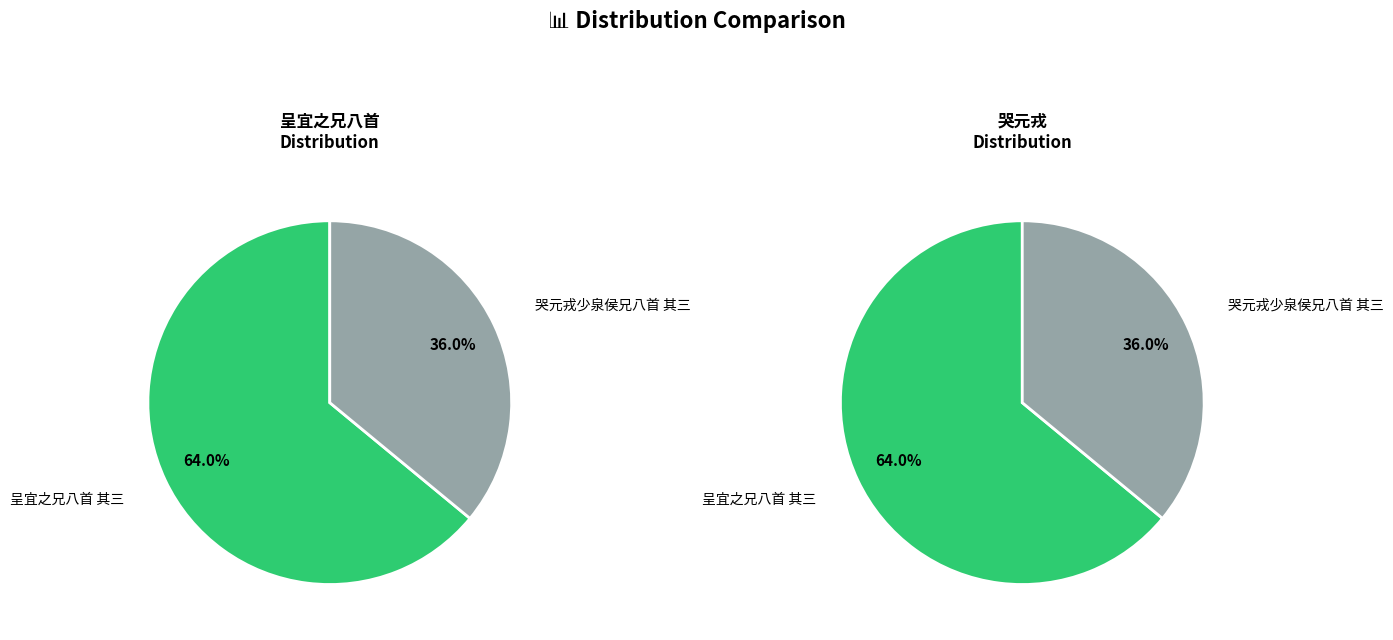

What percentage is the 呈宜之兄八首 其三 slice, to the nearest percent?

64%